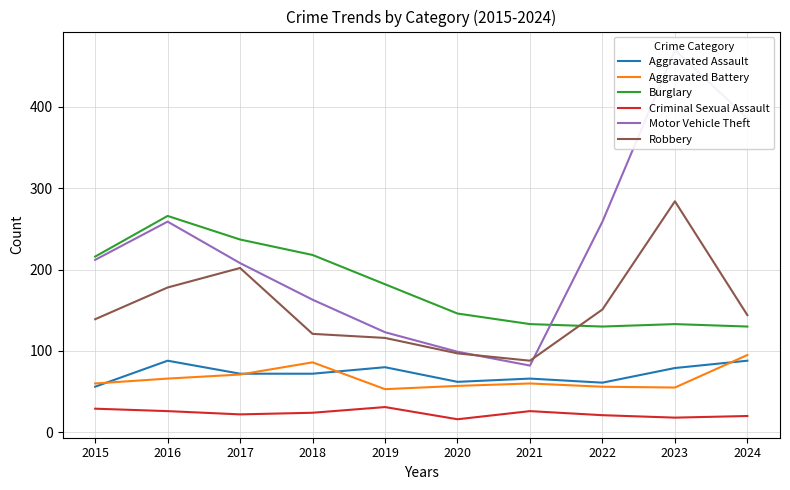

How many lines are shown in the chart?

6